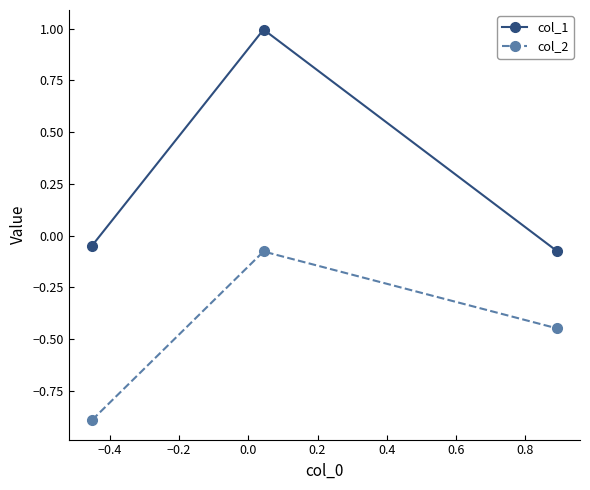

Rank the series by their average value, from highest to lowest.

col_1, col_2